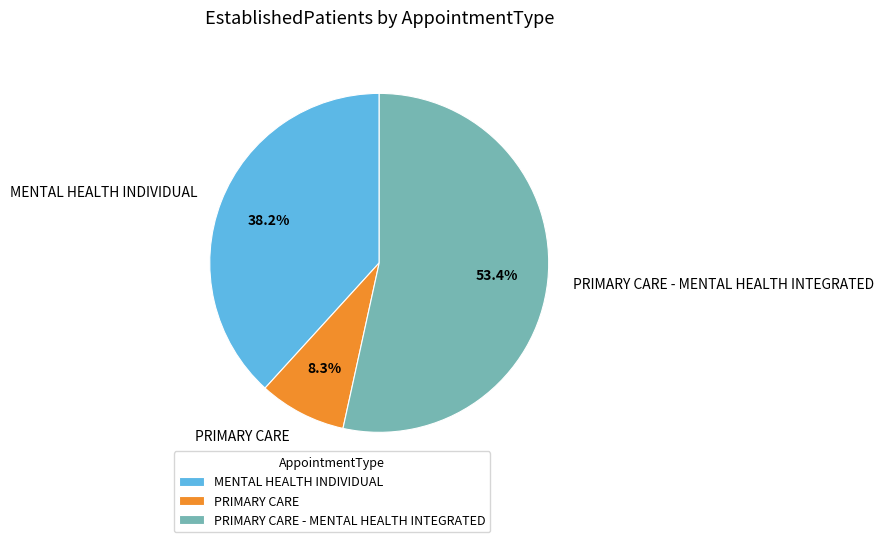

True or false: MENTAL HEALTH INDIVIDUAL accounts for 38% of the total.

True